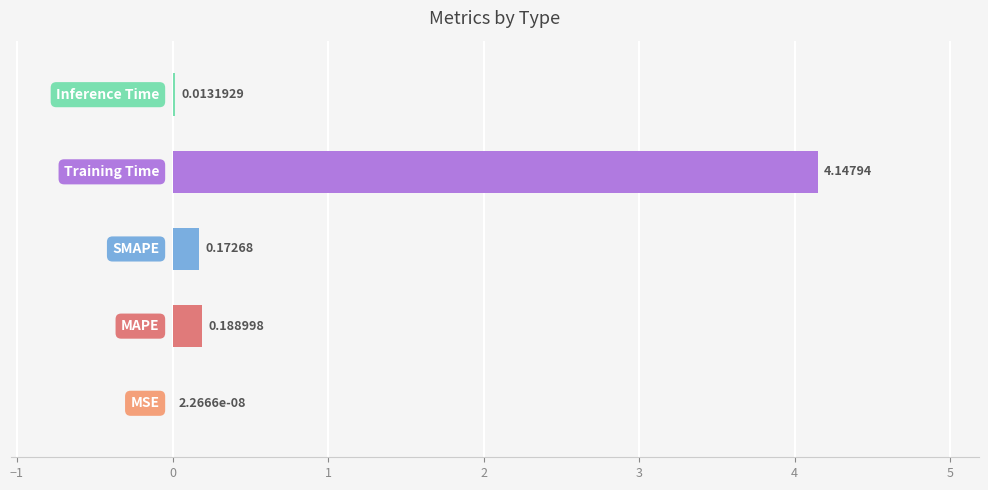

What is the sum of all values?

4.5